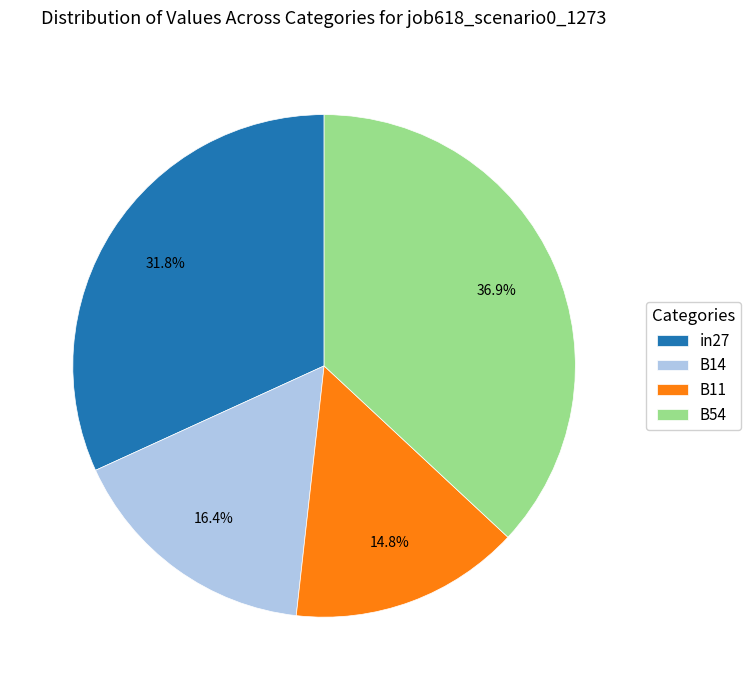

Combined, do in27 and B54 account for over 50%?

Yes